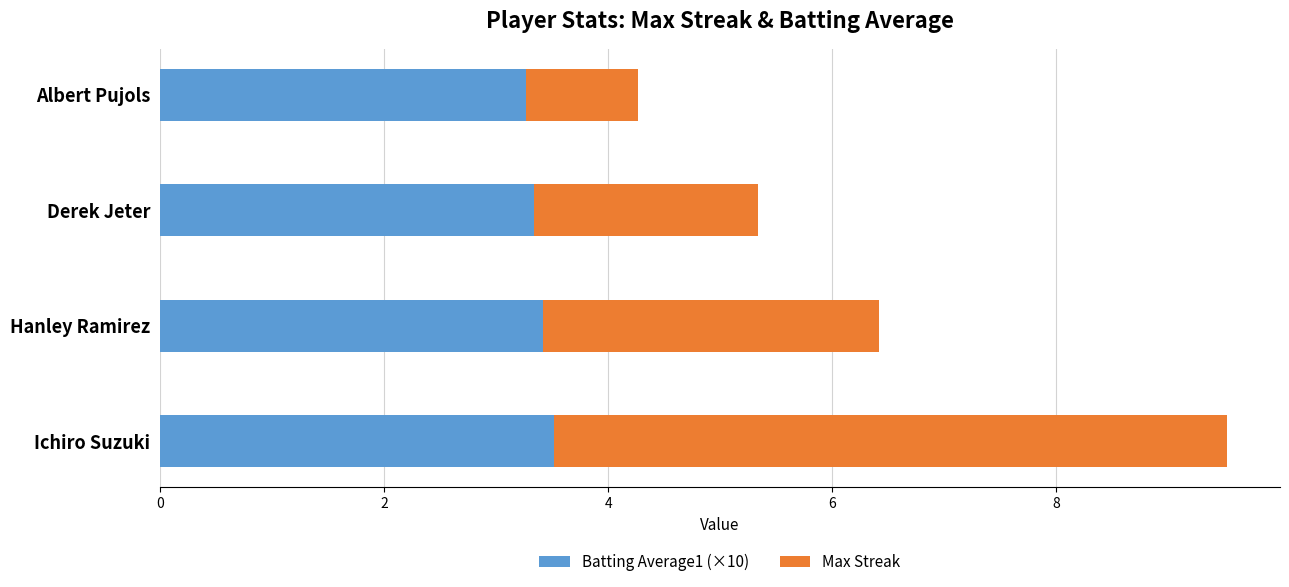

At which category is the sum across all series the highest?

Ichiro Suzuki